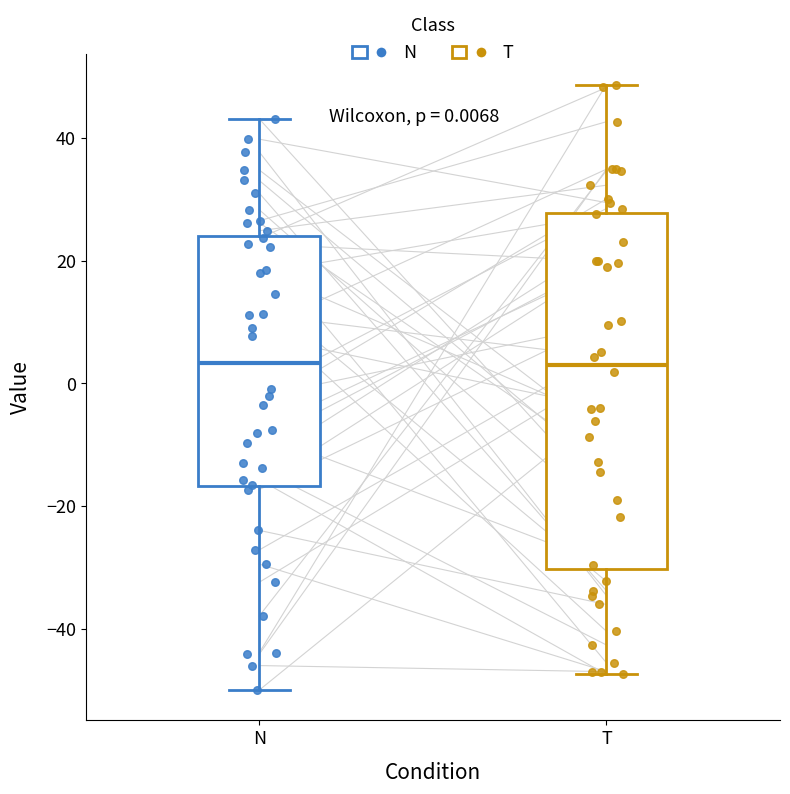

Which box is the tallest, from its lower edge to its upper edge?

T